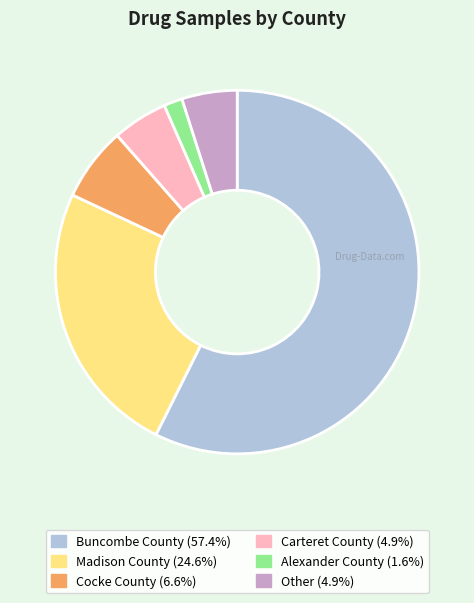

Does Carteret County (4.9%) represent more than half of the total?

No